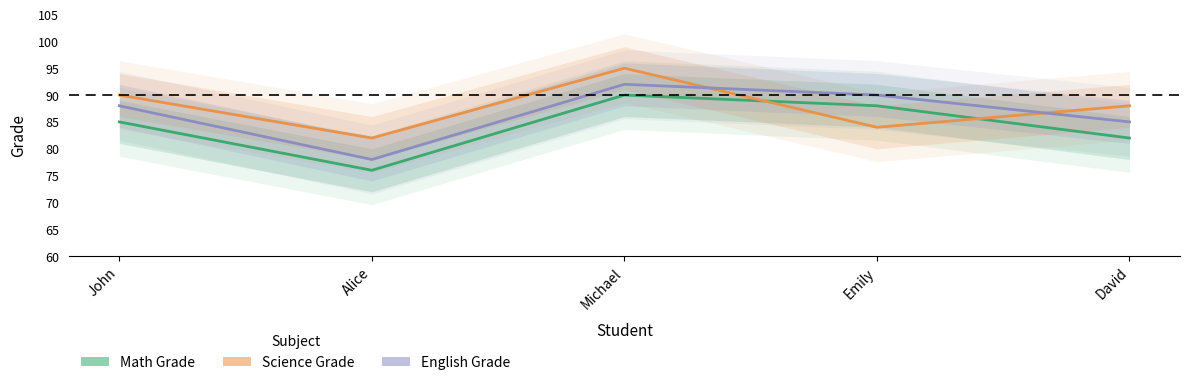

Where is English Grade nearest to the value 85?

David